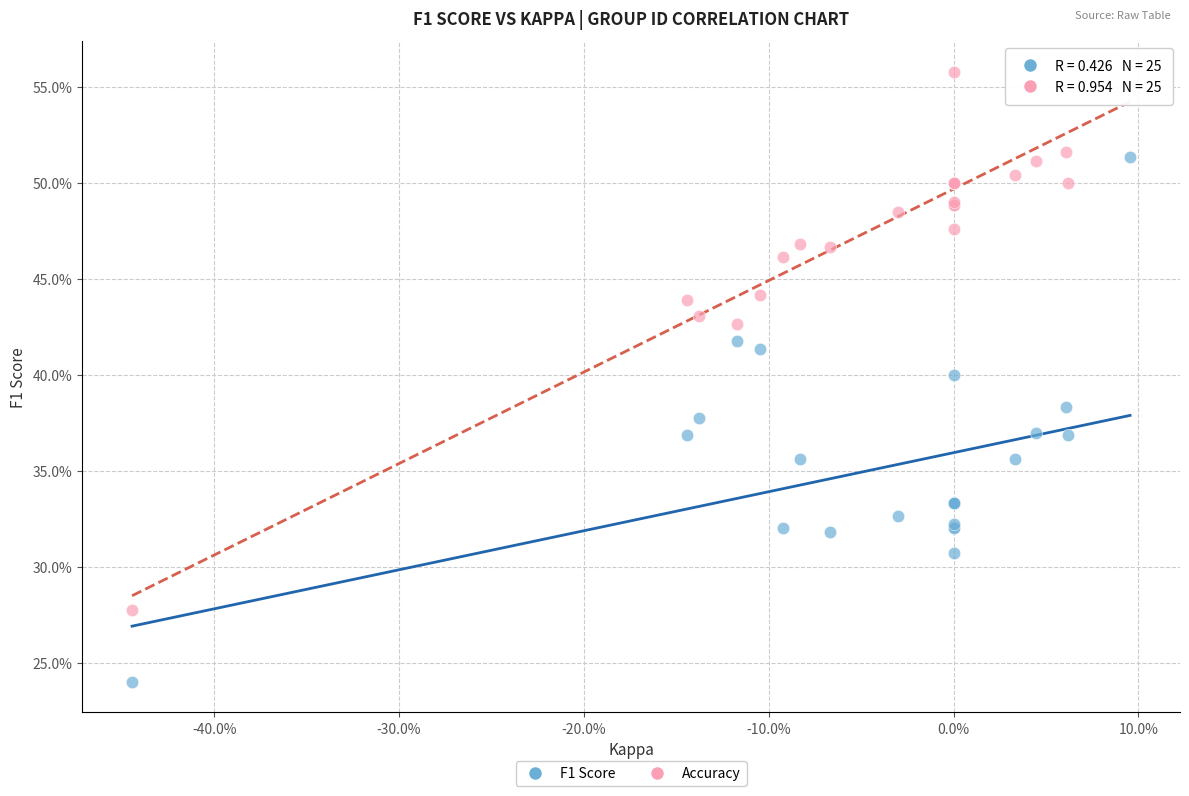

What are all the series names shown in the legend?

F1 Score, Accuracy